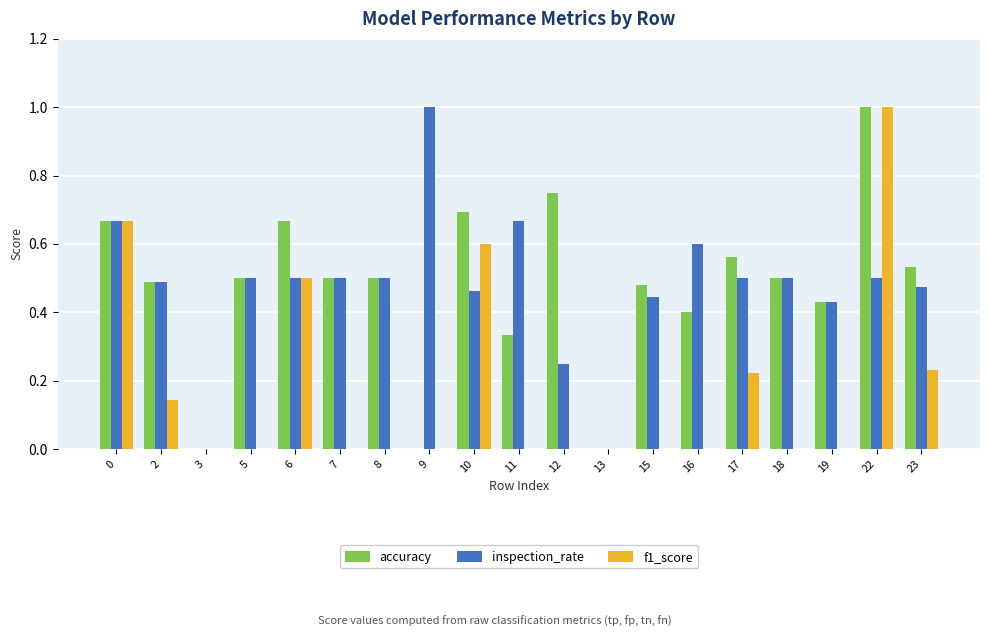

What is the total value across all series at 9?

1.0